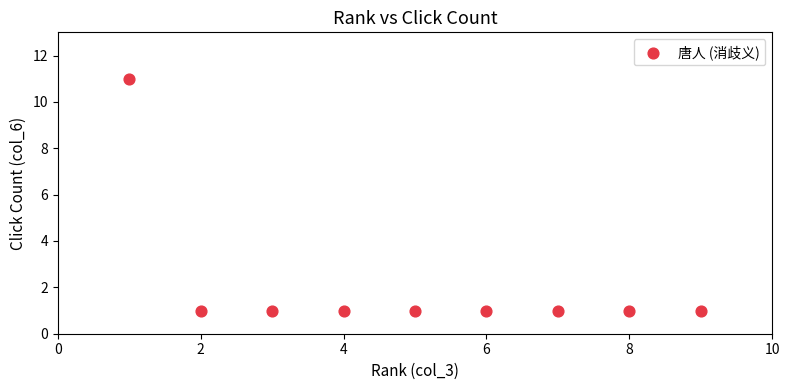

What is the average X value?

5